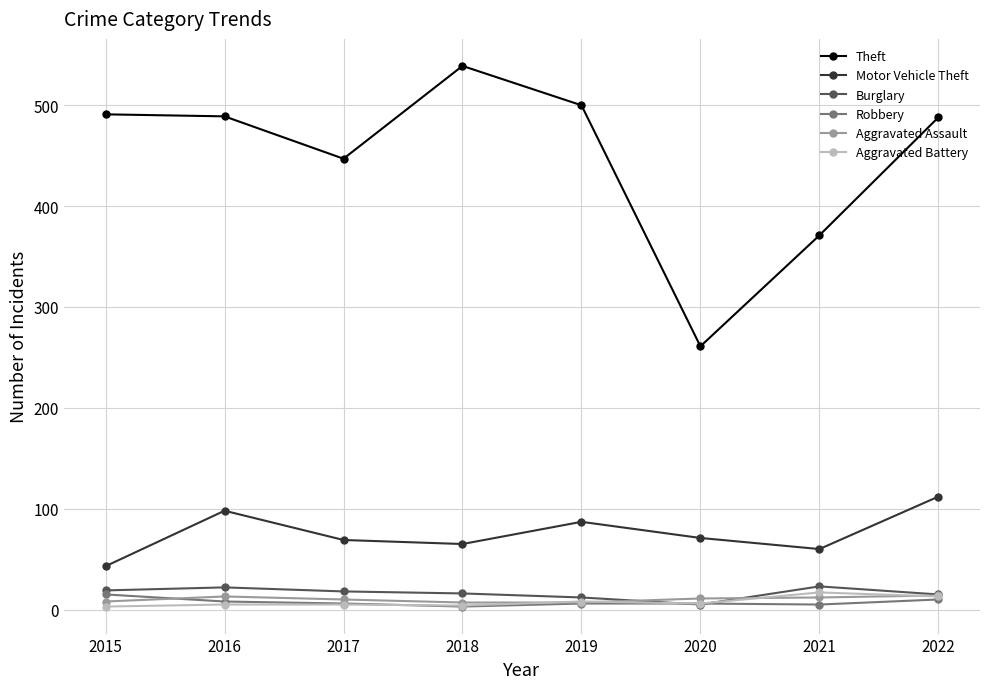

The value of Theft at 2017 is 737. True or false?

False